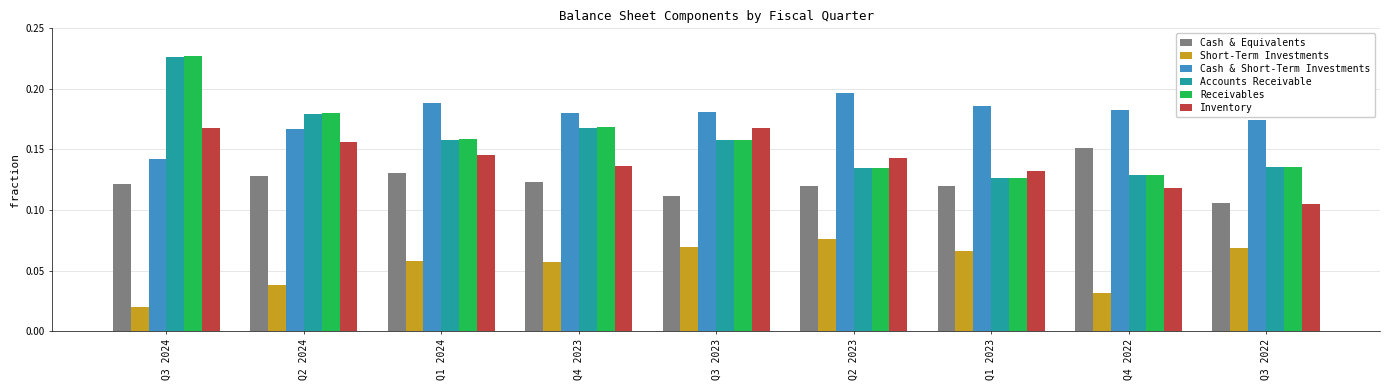

How many series are shown in this chart?

6